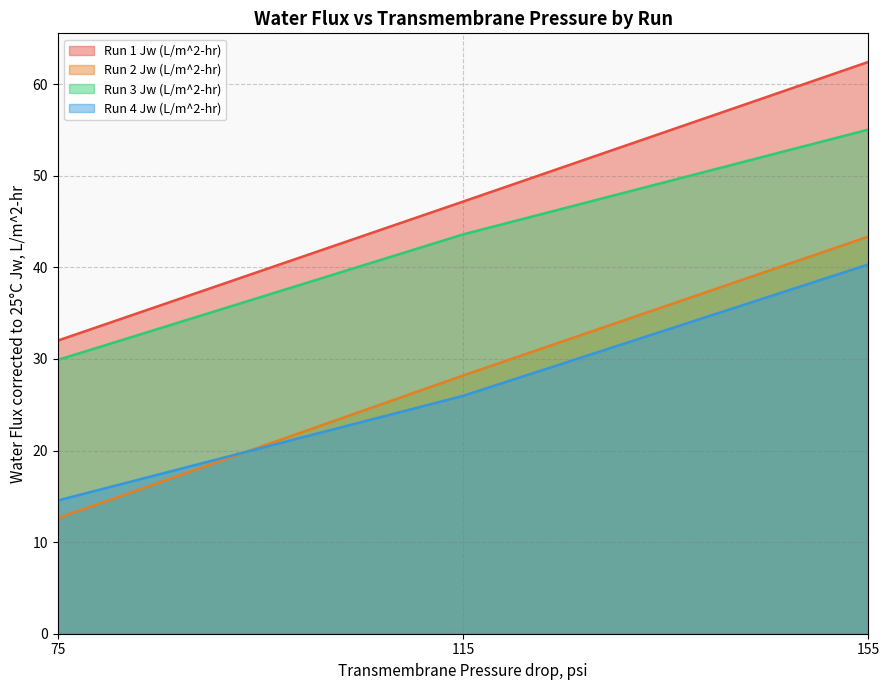

How many data points in Run 1 Jw (L/m^2-hr) are less than 47?

1